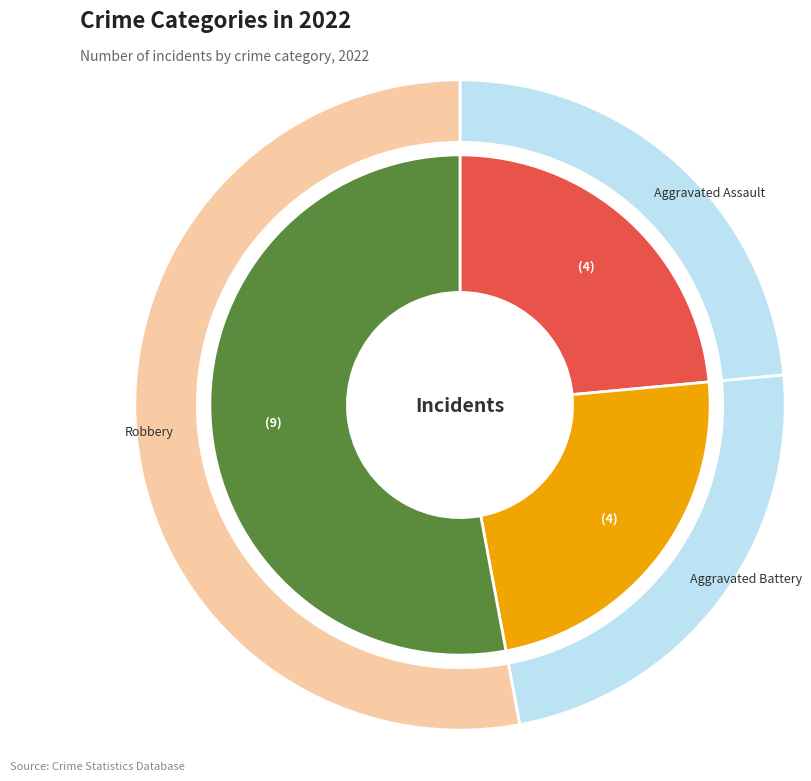

What is the largest slice in the pie chart?

Robbery